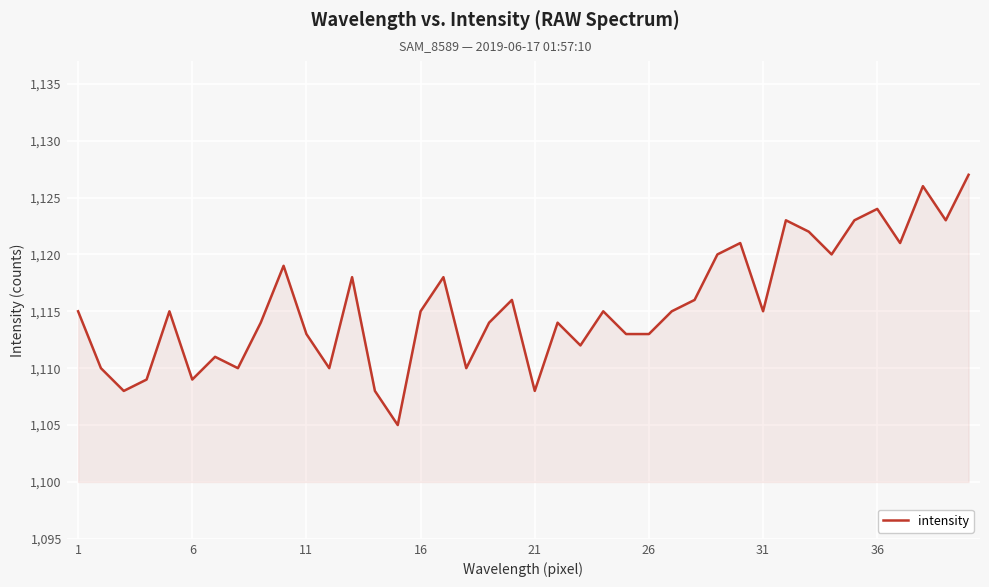

What is the minimum value shown in the chart?

1105